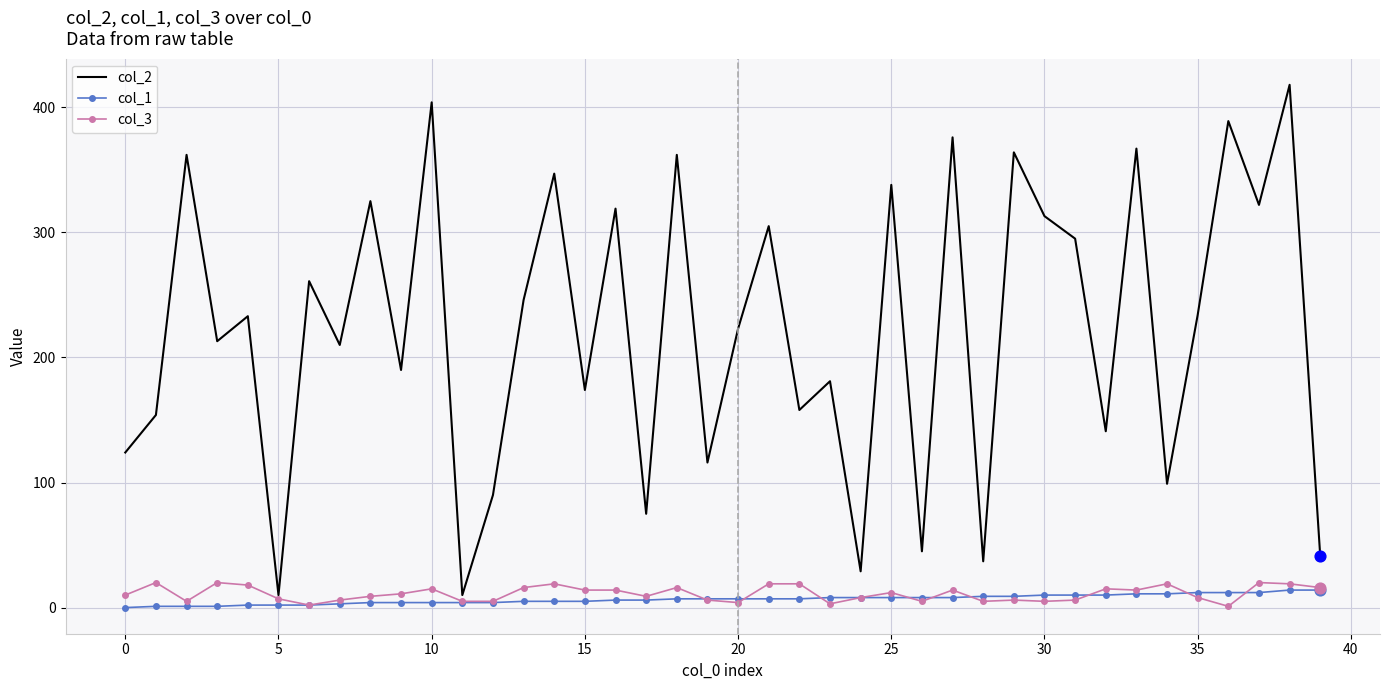

Which series has the largest total across all categories?

col_2